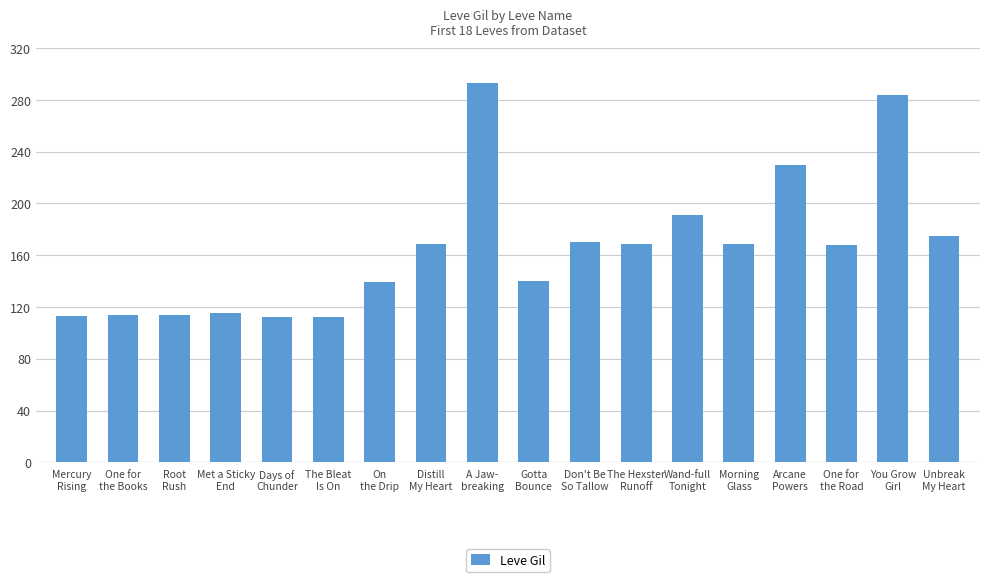

What is the value of the 14th bar from the left?

169